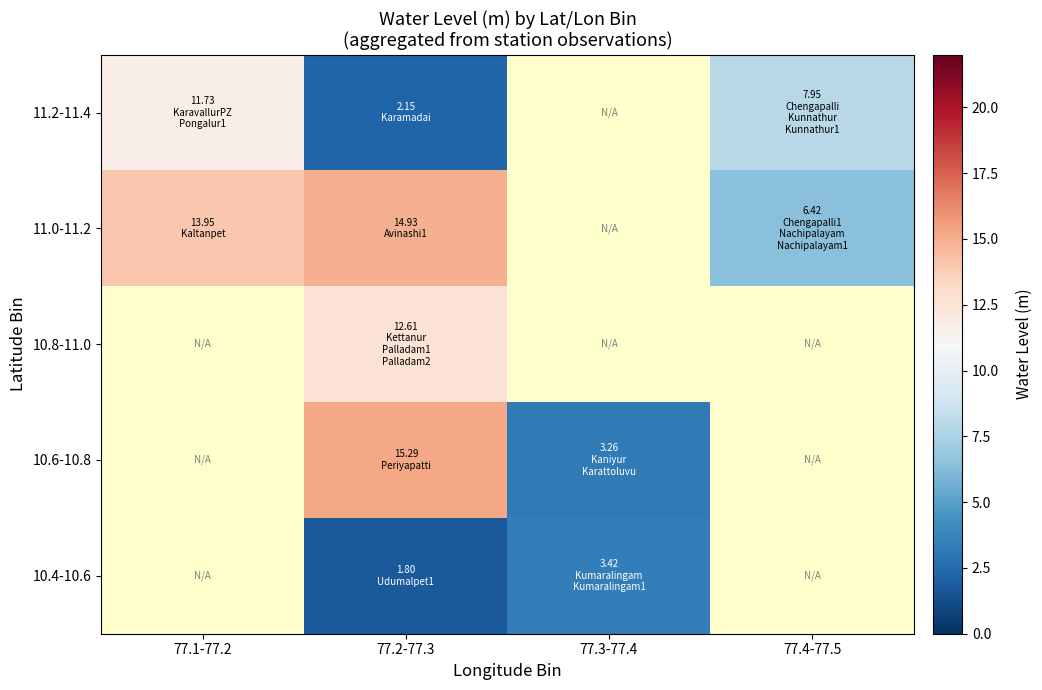

Rank the categories by 11.0-11.2 value from highest to lowest.

77.2-77.3, 77.1-77.2, 77.3-77.4, 77.4-77.5